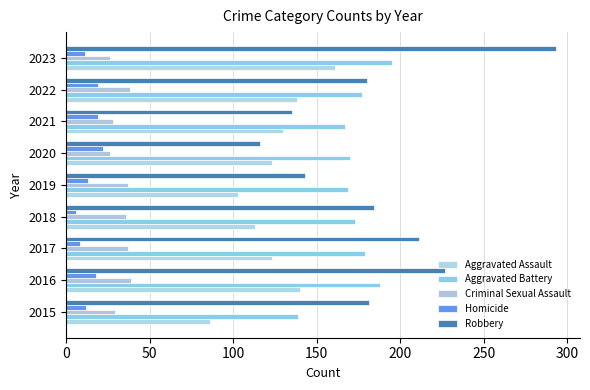

What is the difference between the maximum and second lowest values in the Robbery series?

158